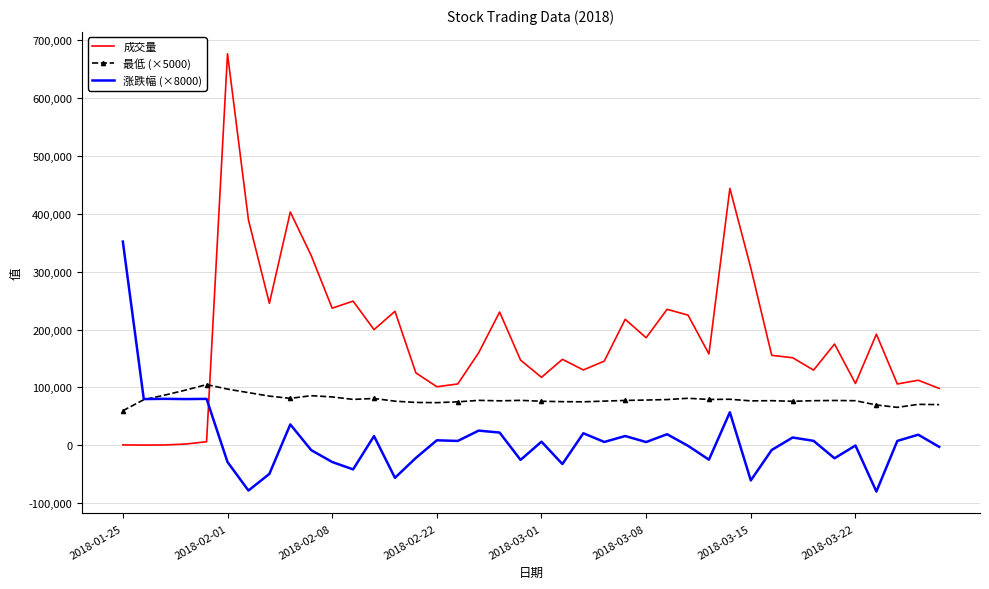

Which series has the widest spread of values?

成交量